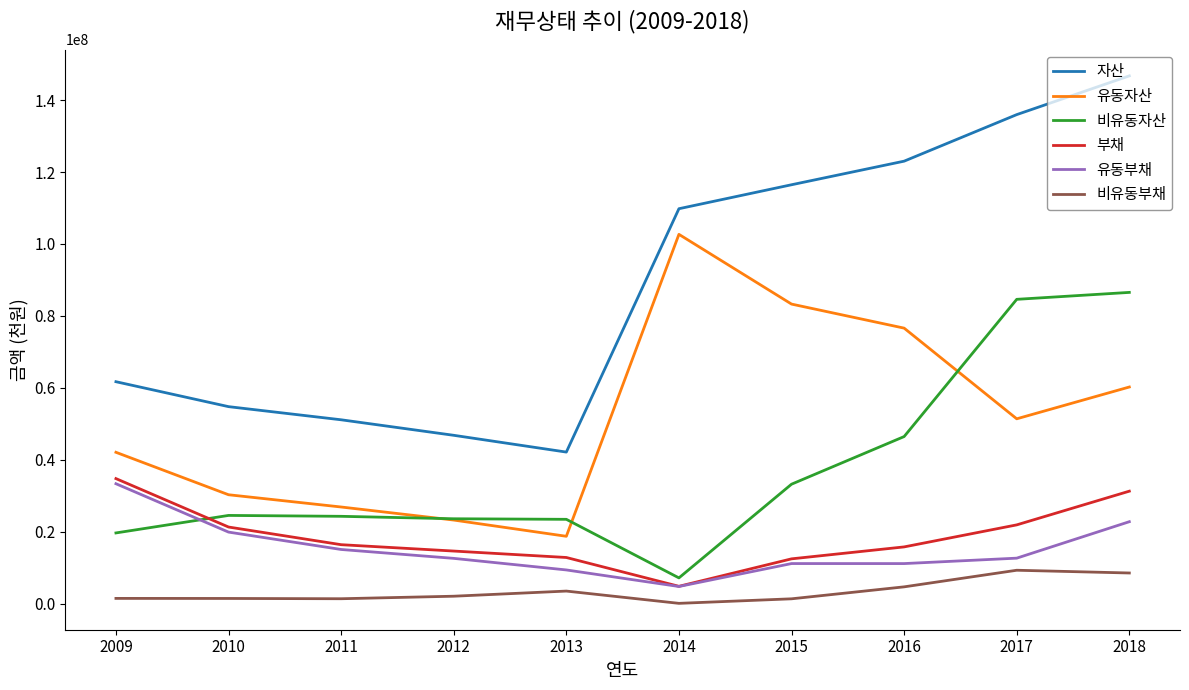

At 2013, list the series in order from largest to smallest.

자산, 비유동자산, 유동자산, 부채, 유동부채, 비유동부채